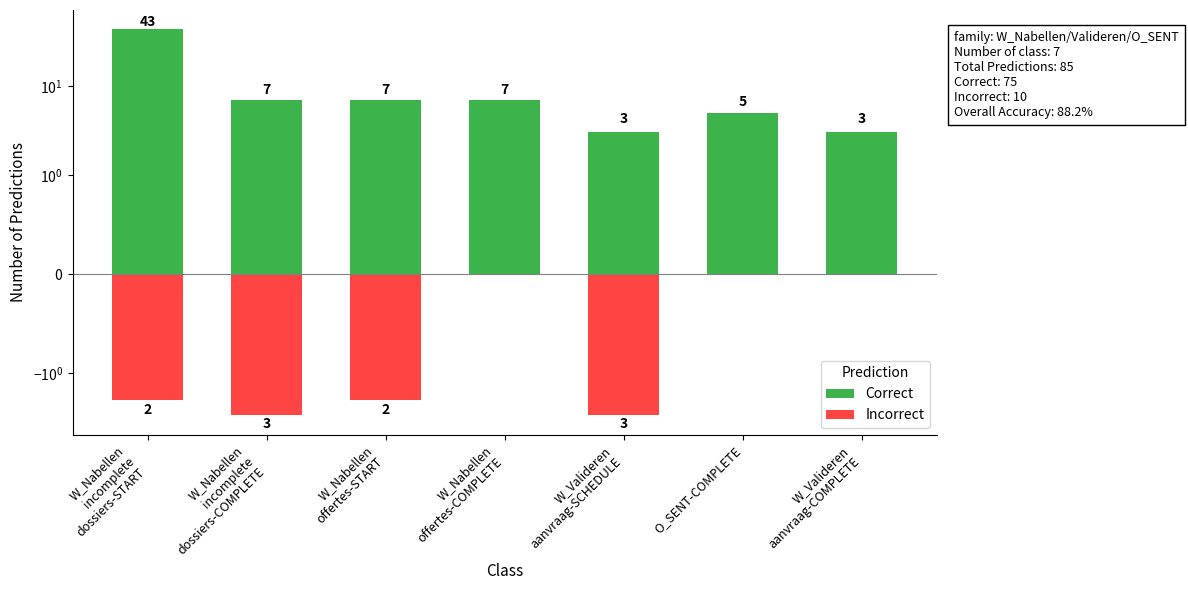

Is the value of Correct at W_Nabellen
offertes-COMPLETE greater than the value of Incorrect at O_SENT-COMPLETE?

Yes